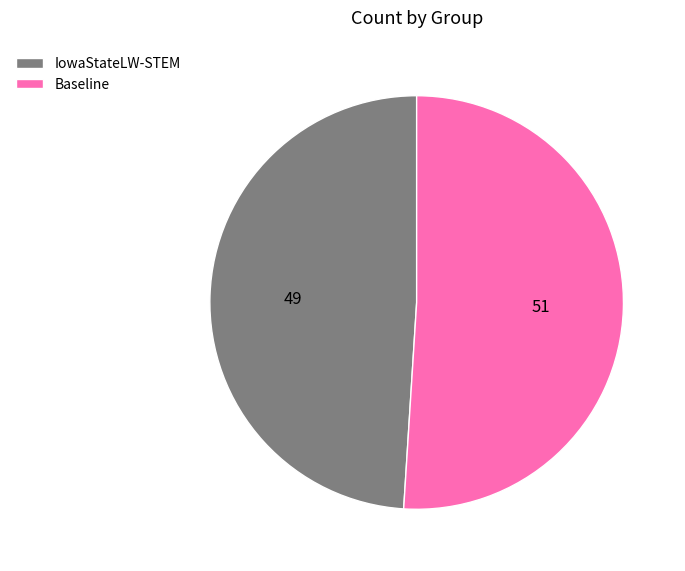

Is there a majority slice in this chart?

Yes